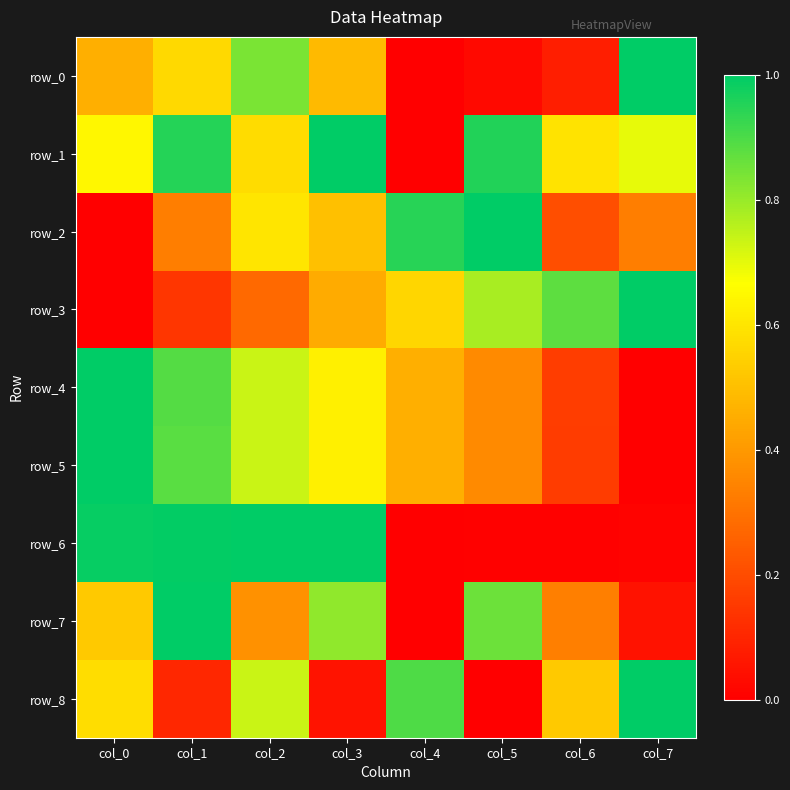

What is the sum of all row_0 values?

3.5